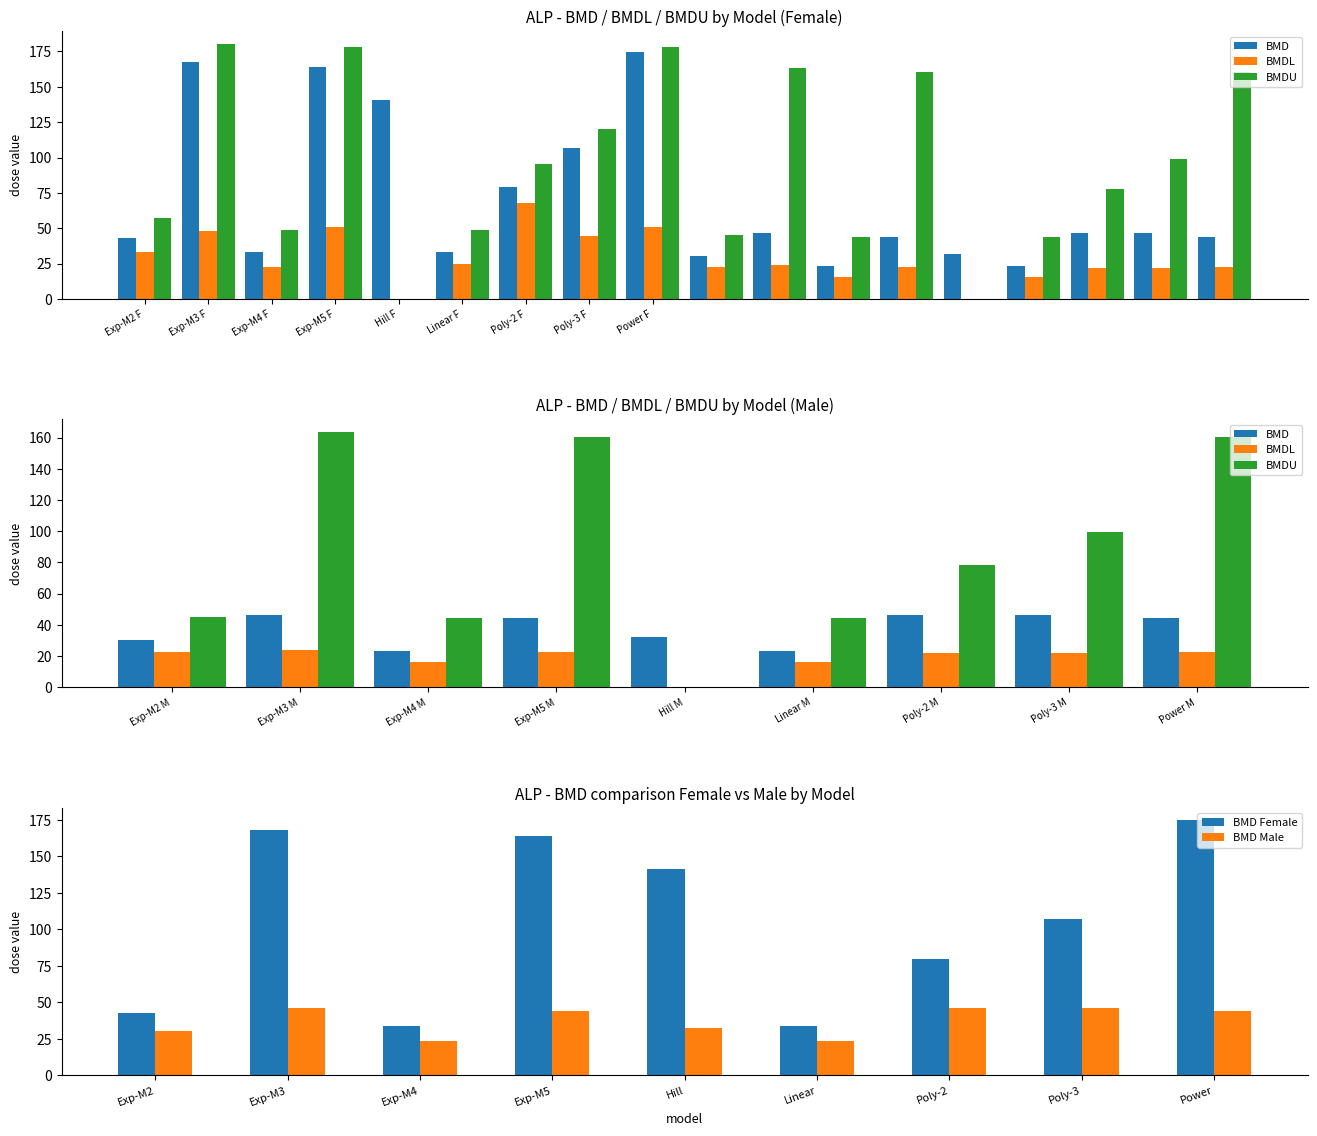

The value of BMD Male at Exp-M5 is 44.1. True or false?

True